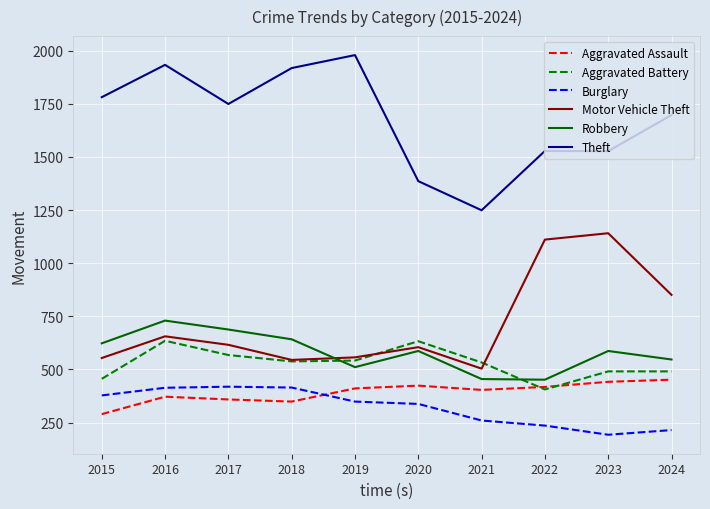

Which series changed the most between 2023 and 2024?

Motor Vehicle Theft